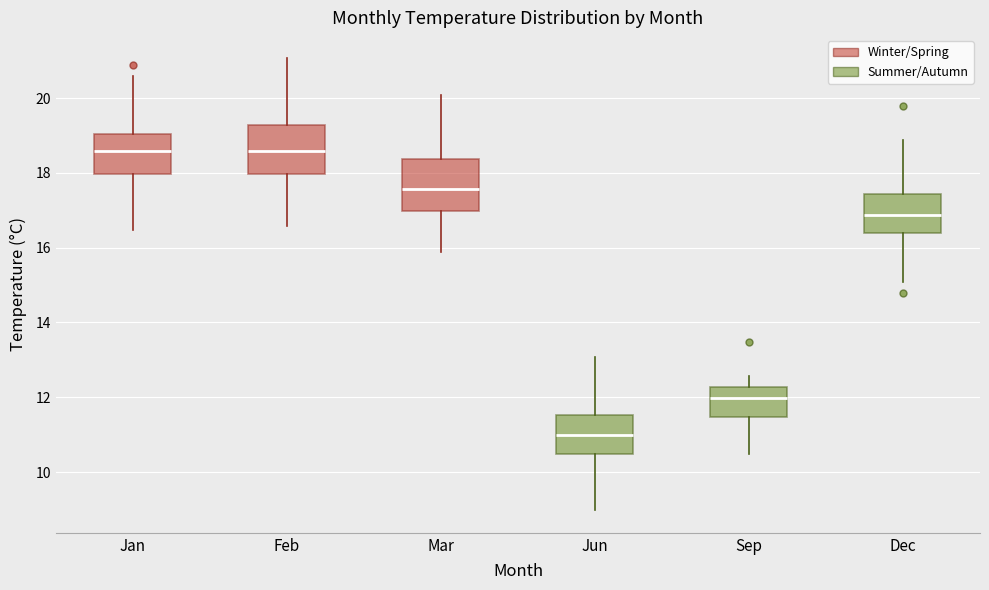

Reading left to right, transcribe this box plot: for each box, give where its median line is, the range the box spans, and where its two whiskers end, as read against the y-axis. The values are not printed on the chart, so give them approximately, as read against the axis.

Jan: median 18.6, box 18.0 to 19.0, whiskers 16.4 to 20.6
Feb: median 18.6, box 18.0 to 19.2, whiskers 16.6 to 21.0
Mar: median 17.6, box 17.0 to 18.4, whiskers 15.8 to 20.0
Jun: median 11.0, box 10.4 to 11.6, whiskers 9.0 to 13.0
Sep: median 12.0, box 11.4 to 12.2, whiskers 10.4 to 12.6
Dec: median 16.8, box 16.4 to 17.4, whiskers 15.0 to 18.8